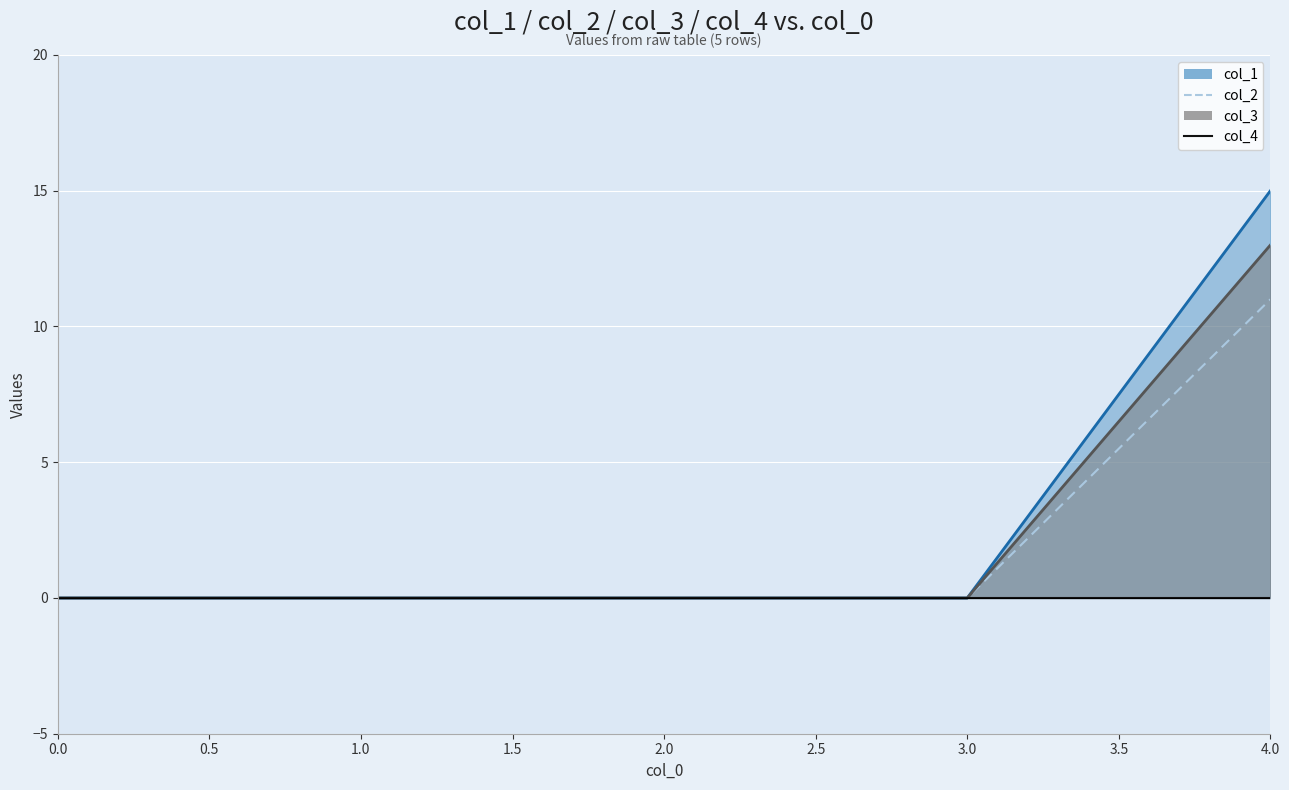

Count the number of categories in the chart.

5